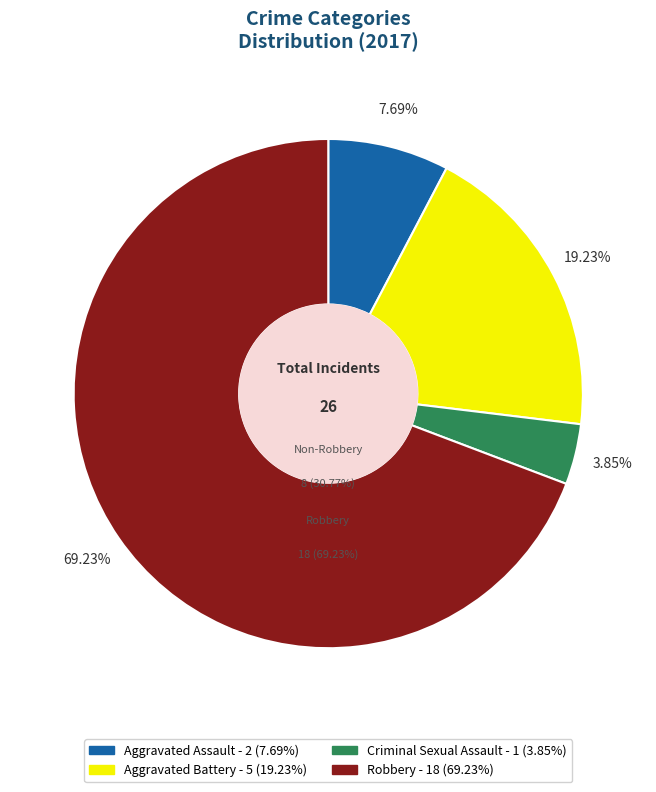

Combined, do Robbery and Aggravated Battery account for over 50%?

Yes